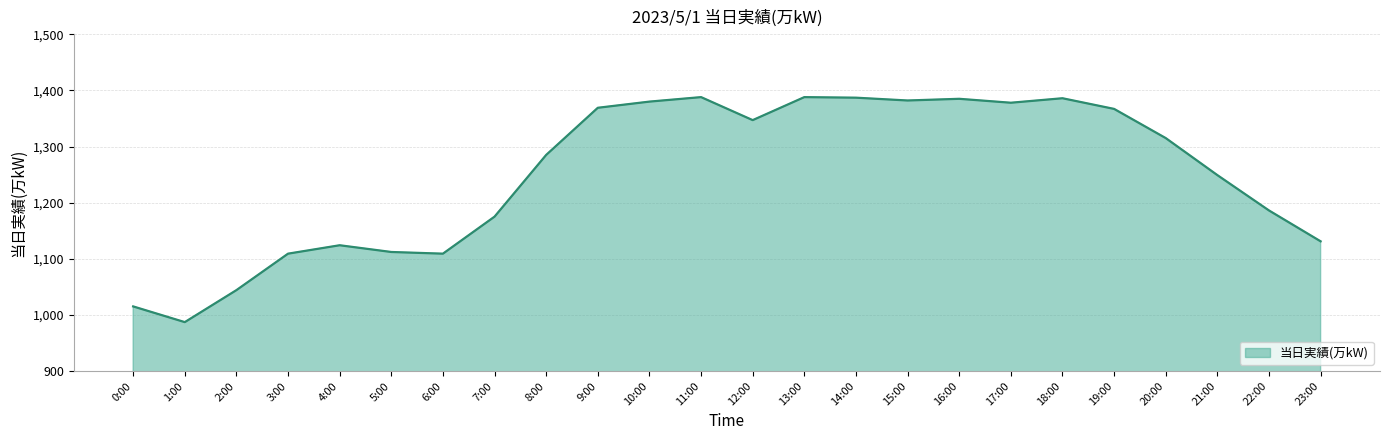

What is the minimum value shown in the chart?

987